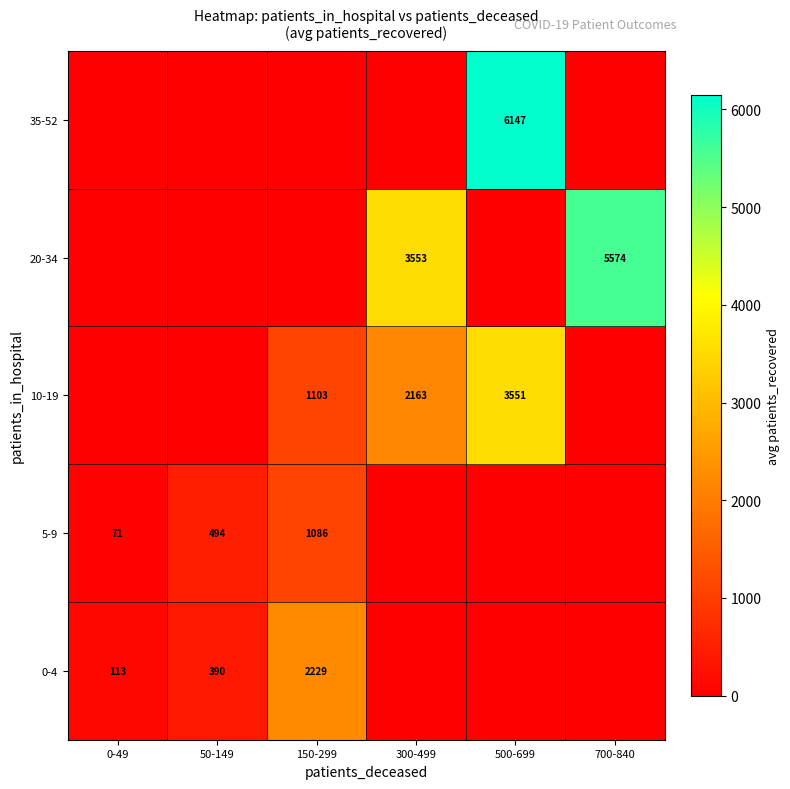

Is it true that 0-4 equals 586 at 50-149?

False